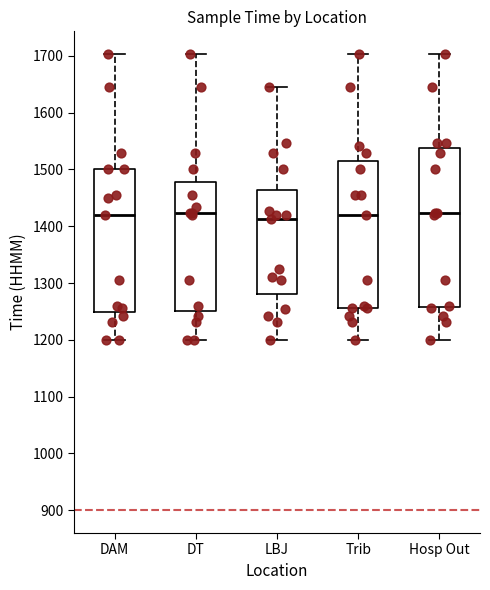

Where does the median line of the box for Hosp Out sit on the y-axis? The values are not printed on the chart, so give them approximately, as read against the axis.

1420